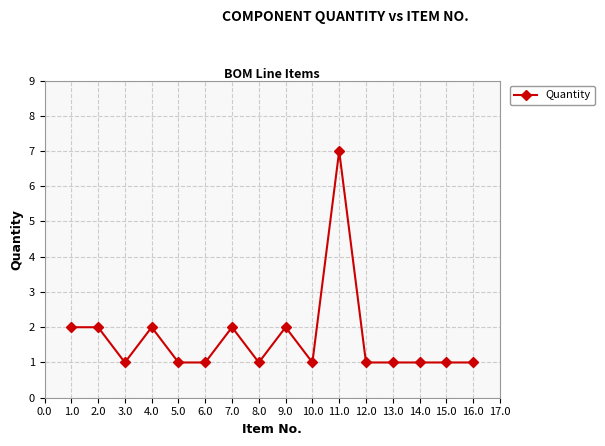

What is the sum of all values?

27